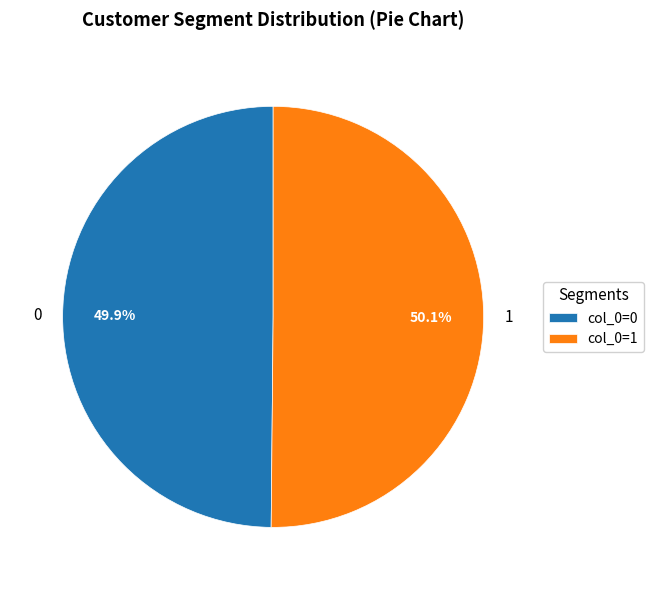

Count the number of slices in the pie.

2